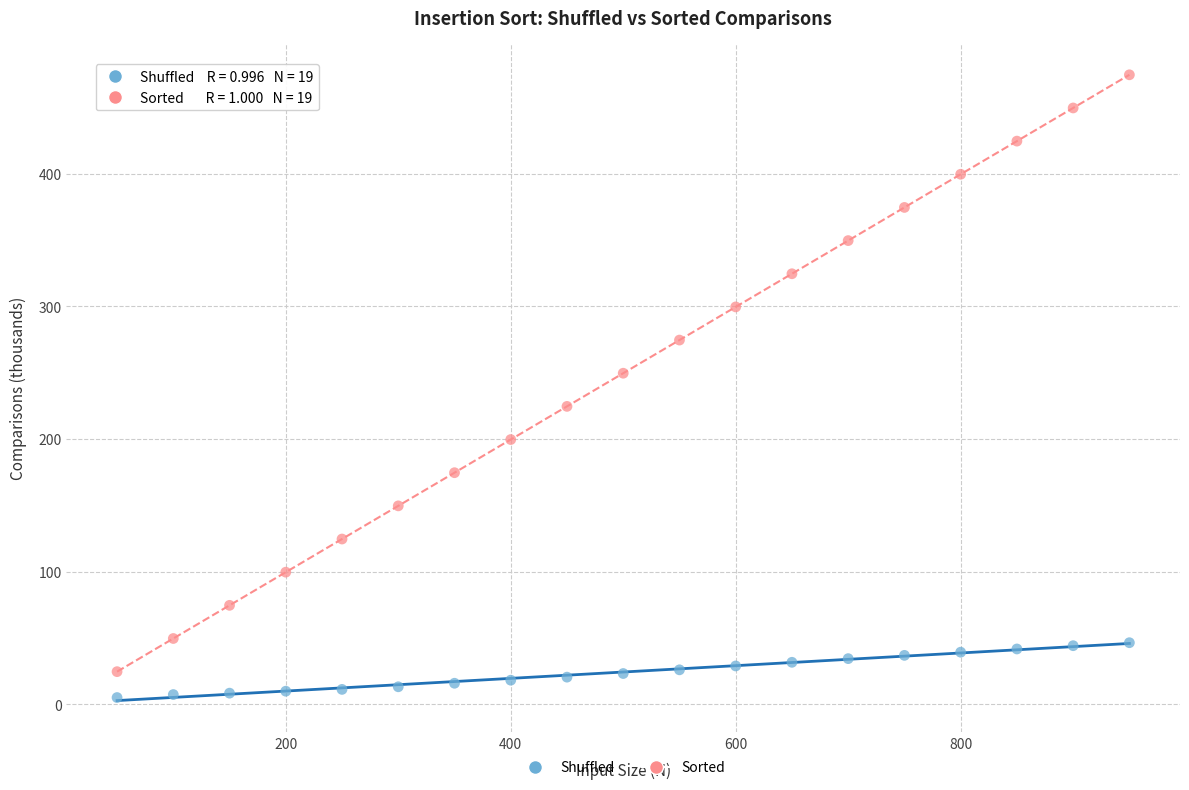

Which series contains the highest Y value?

Sorted